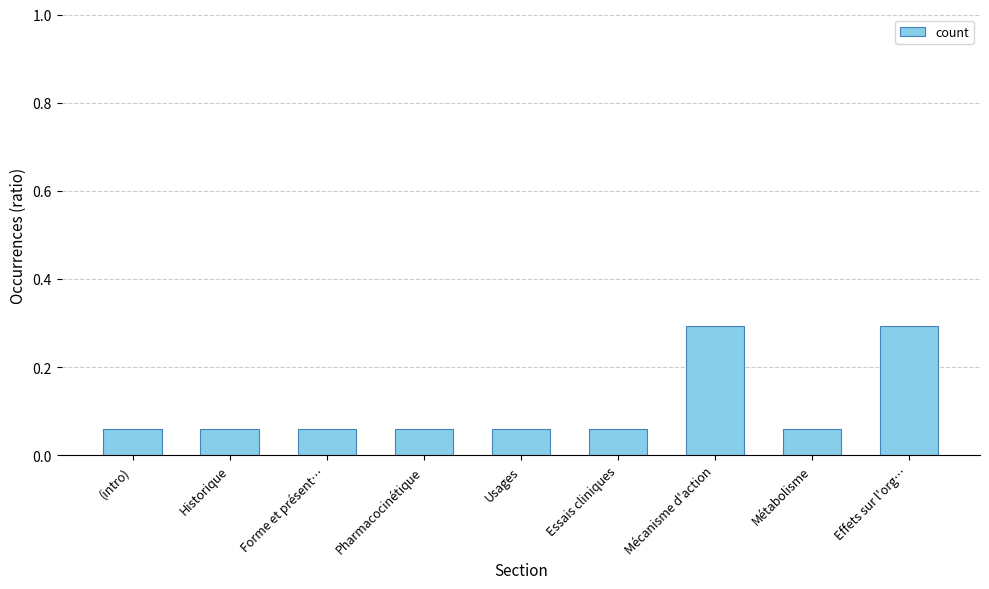

What is the change in value from Essais cliniques to Mécanisme d'action?

+0.2